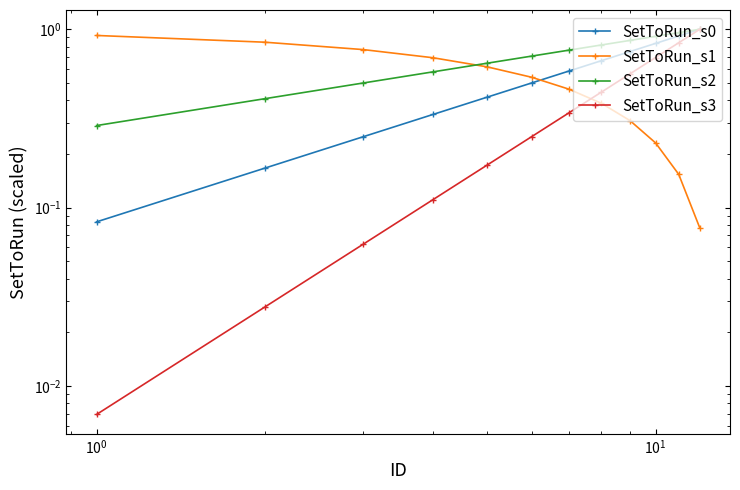

How many lines are shown in the chart?

4